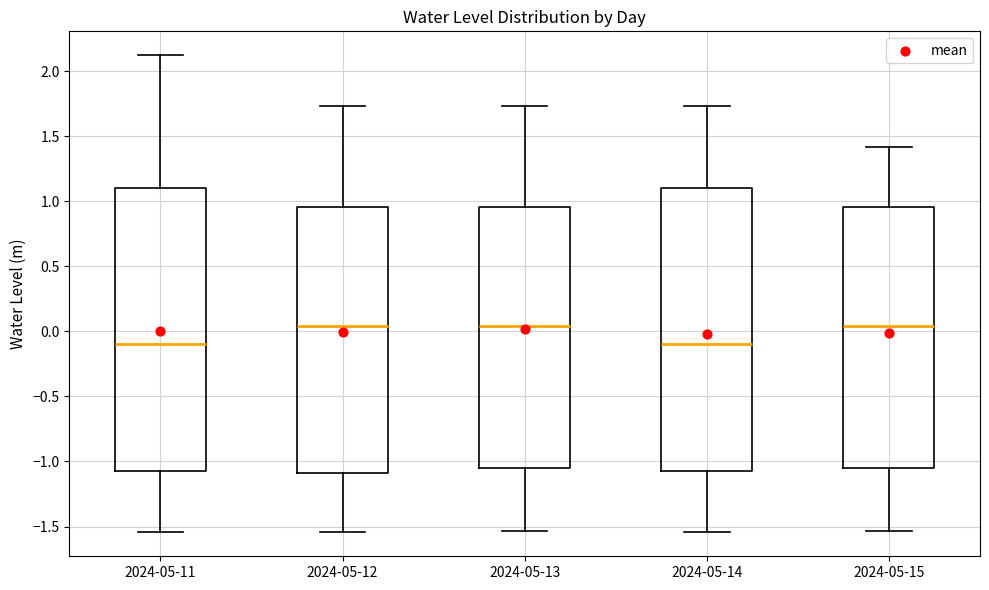

Reading left to right, read every box against the y-axis: the position of its median line, the range the box covers, and the ends of its whiskers. The values are not printed on the chart, so give them approximately, as read against the axis.

2024-05-11: median -0.10, box -1.05 to 1.10, whiskers -1.55 to 2.10
2024-05-12: median 0.05, box -1.10 to 0.95, whiskers -1.55 to 1.75
2024-05-13: median 0.05, box -1.05 to 0.95, whiskers -1.55 to 1.75
2024-05-14: median -0.10, box -1.05 to 1.10, whiskers -1.55 to 1.75
2024-05-15: median 0.05, box -1.05 to 0.95, whiskers -1.55 to 1.40